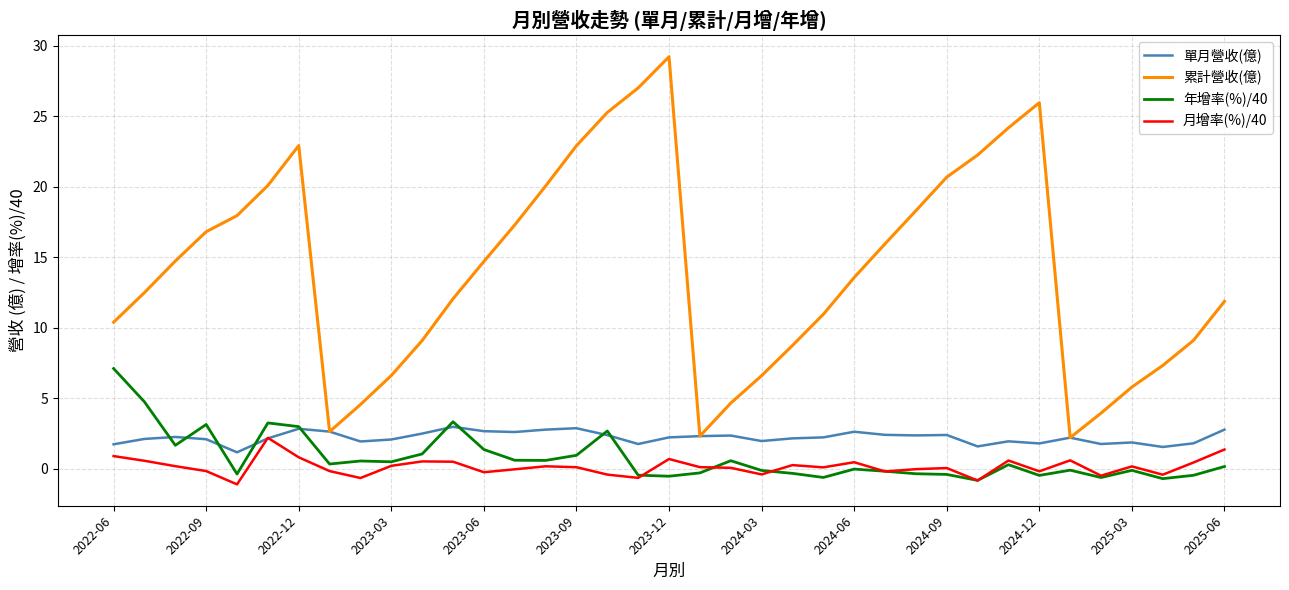

How many lines are shown in the chart?

4